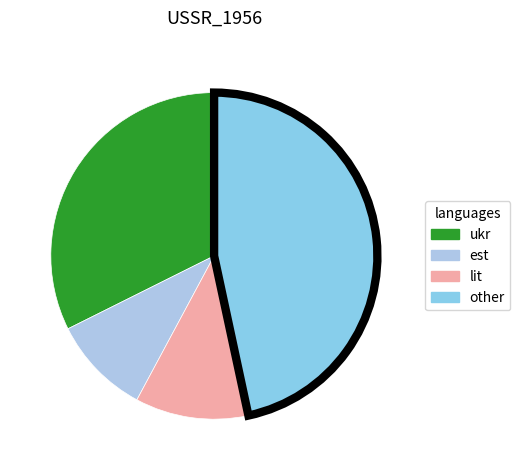

Rank the categories by value from lowest to highest.

est, lit, ukr, other